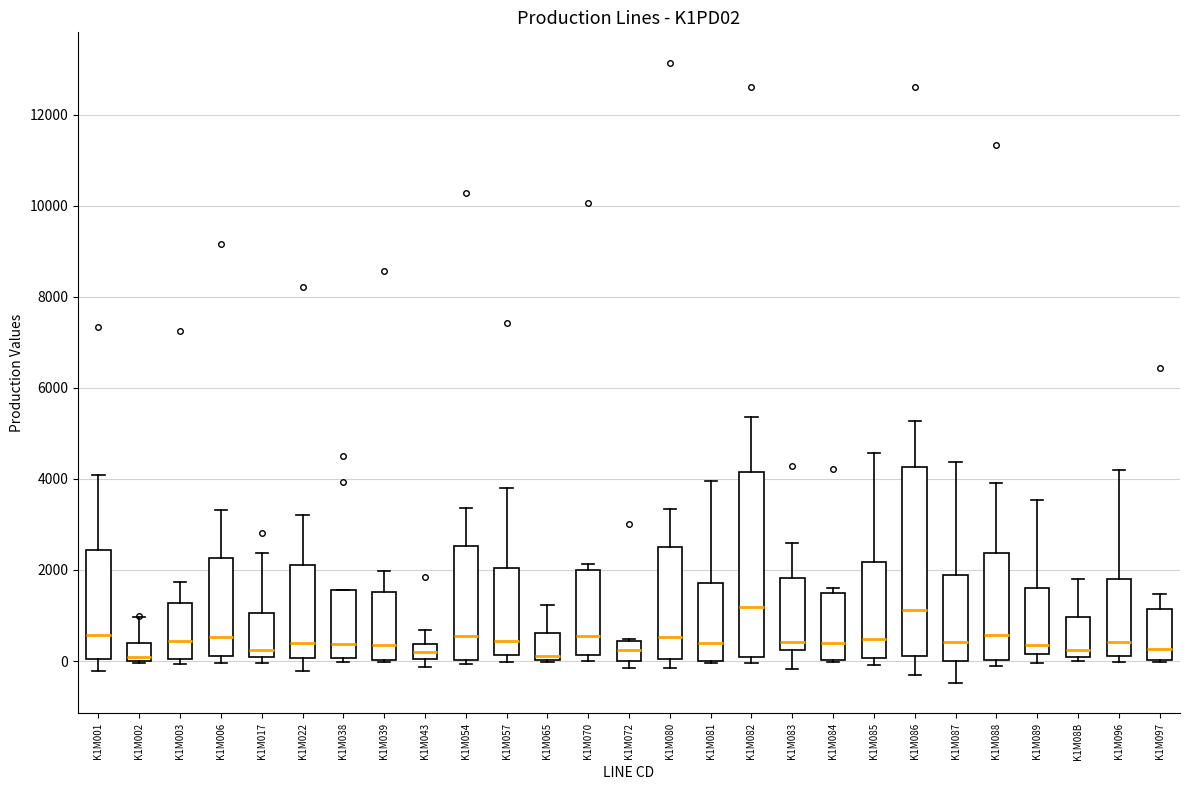

Reading left to right, read every box against the y-axis: the position of its median line, the range the box covers, and the ends of its whiskers. The values are not printed on the chart, so give them approximately, as read against the axis.

K1M001: median 600, box 0 to 2400, whiskers -200 to 4000
K1M002: median 0 (just above the box's lower edge), box 0 to 400, whiskers 0 to 1000
K1M003: median 400, box 0 to 1200, whiskers 0 (just below the box's lower edge) to 1800
K1M006: median 600, box 200 to 2200, whiskers 0 to 3400
K1M017: median 200, box 0 to 1000, whiskers 0 (just below the box's lower edge) to 2400
K1M022: median 400, box 0 to 2200, whiskers -200 to 3200
K1M038: median 400, box 0 to 1600, whiskers 0 (just below the box's lower edge) to 1600
K1M039: median 400, box 0 to 1600, whiskers 0 to 2000
K1M043: median 200, box 0 to 400, whiskers -200 to 600
K1M054: median 600, box 0 to 2600, whiskers 0 (just below the box's lower edge) to 3400
K1M057: median 400, box 200 to 2000, whiskers 0 to 3800
K1M065: median 200, box 0 to 600, whiskers 0 to 1200
K1M070: median 600, box 200 to 2000, whiskers 0 to 2200
K1M072: median 200, box 0 to 400, whiskers -200 to 400
K1M080: median 600, box 0 to 2600, whiskers -200 to 3400
K1M081: median 400, box 0 to 1800, whiskers 0 to 4000
K1M082: median 1200, box 0 to 4200, whiskers 0 (just below the box's lower edge) to 5400
K1M083: median 400, box 200 to 1800, whiskers -200 to 2600
K1M084: median 400, box 0 to 1400, whiskers 0 to 1600
K1M085: median 400, box 0 to 2200, whiskers 0 (just below the box's lower edge) to 4600
K1M086: median 1200, box 200 to 4200, whiskers -400 to 5200
K1M087: median 400, box 0 to 1800, whiskers -400 to 4400
K1M088: median 600, box 0 to 2400, whiskers -200 to 4000
K1M089: median 400, box 200 to 1600, whiskers 0 to 3600
K1M08B: median 200, box 0 to 1000, whiskers 0 (just below the box's lower edge) to 1800
K1M096: median 400, box 200 to 1800, whiskers 0 to 4200
K1M097: median 200, box 0 to 1200, whiskers 0 to 1400